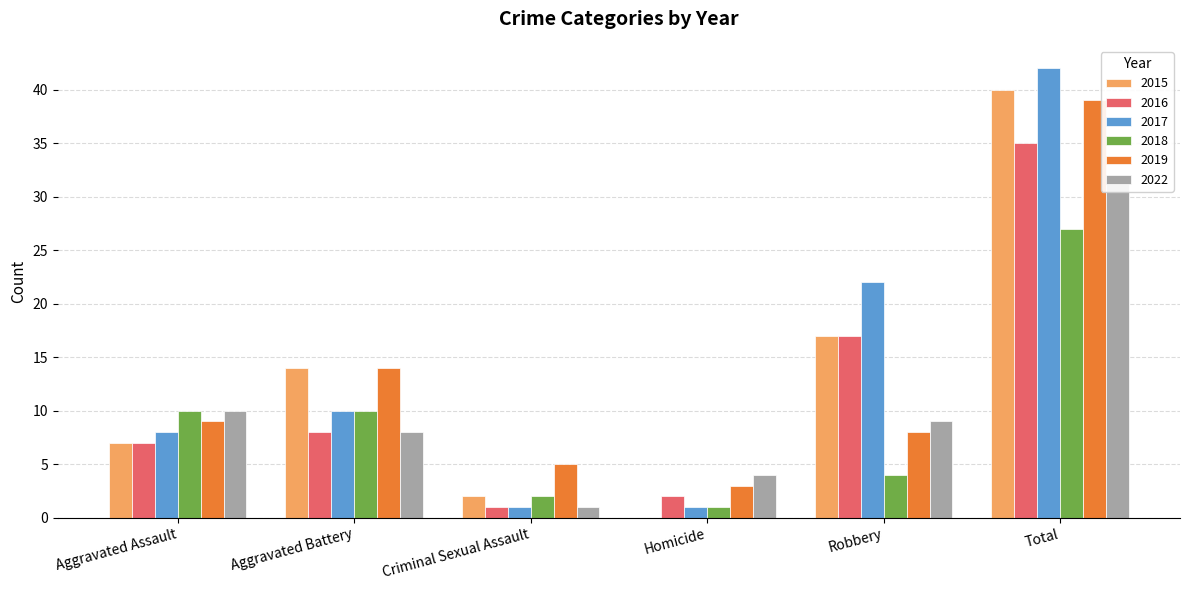

Reading right to left, list all the values displayed in this chart.

2015: Total=40	Robbery=17	Homicide=0	Criminal Sexual Assault=2	Aggravated Battery=14	Aggravated Assault=7
2016: Total=35	Robbery=17	Homicide=2	Criminal Sexual Assault=1	Aggravated Battery=8	Aggravated Assault=7
2017: Total=42	Robbery=22	Homicide=1	Criminal Sexual Assault=1	Aggravated Battery=10	Aggravated Assault=8
2018: Total=27	Robbery=4	Homicide=1	Criminal Sexual Assault=2	Aggravated Battery=10	Aggravated Assault=10
2019: Total=39	Robbery=8	Homicide=3	Criminal Sexual Assault=5	Aggravated Battery=14	Aggravated Assault=9
2022: Total=32	Robbery=9	Homicide=4	Criminal Sexual Assault=1	Aggravated Battery=8	Aggravated Assault=10